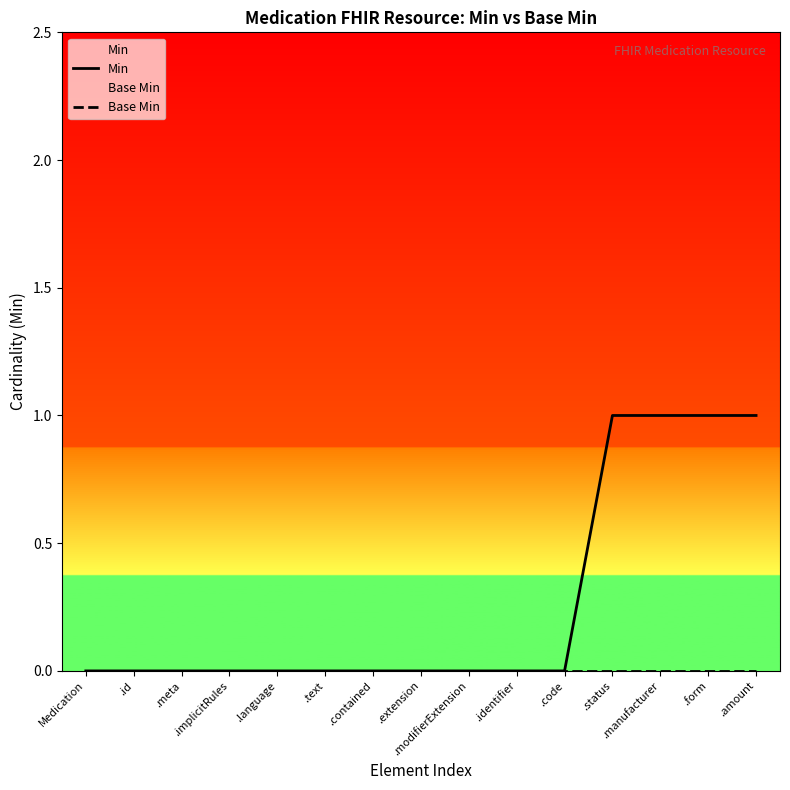

True or false: Min and Base Min cross at least once.

False